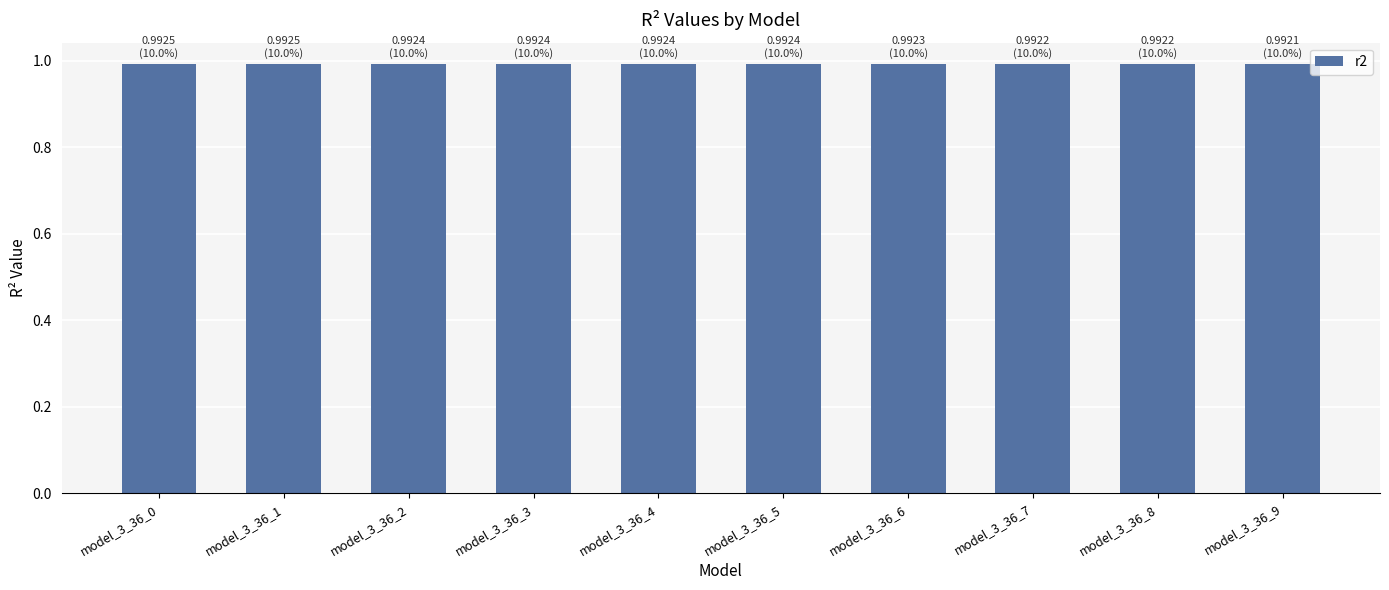

What is the sum of all values?

9.9